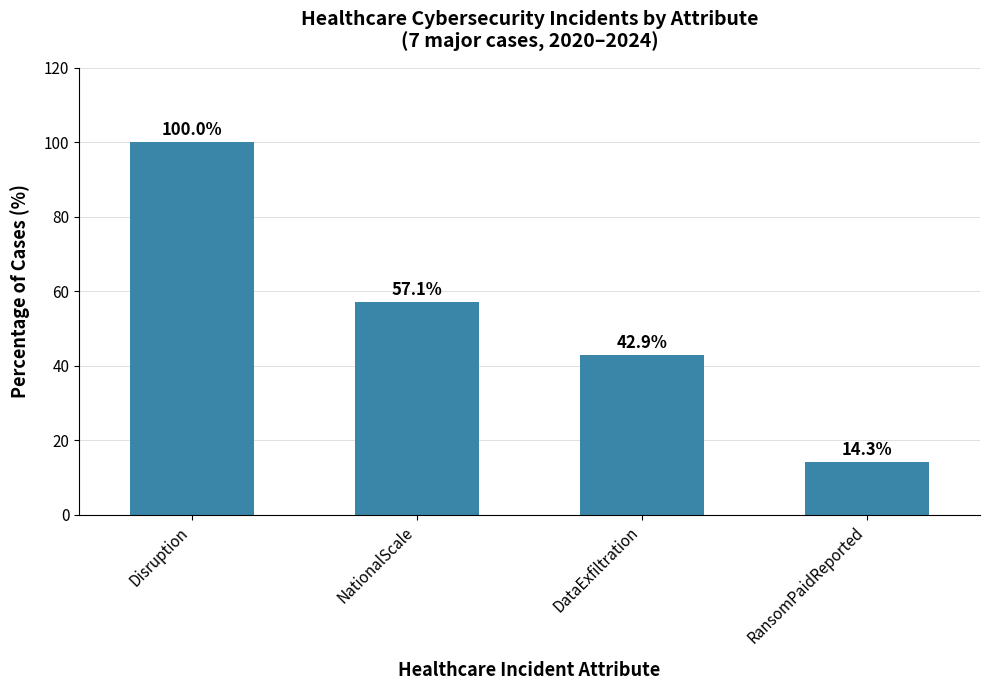

The chart shows a value of 57.1 at NationalScale. True or false?

True